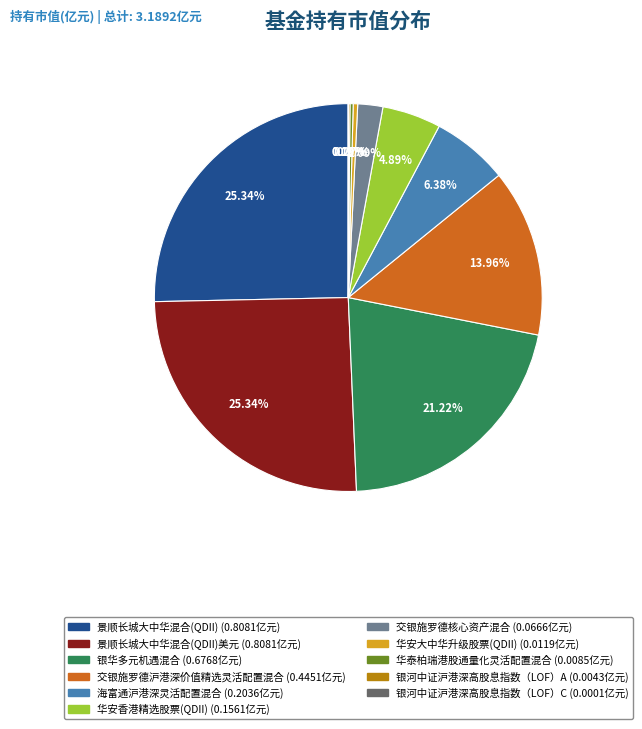

Is there any slice that represents more than half of the pie?

No